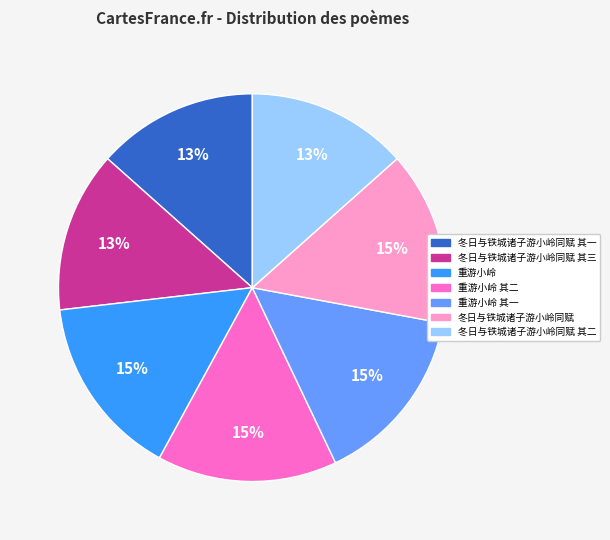

Is there any slice that represents more than half of the pie?

No